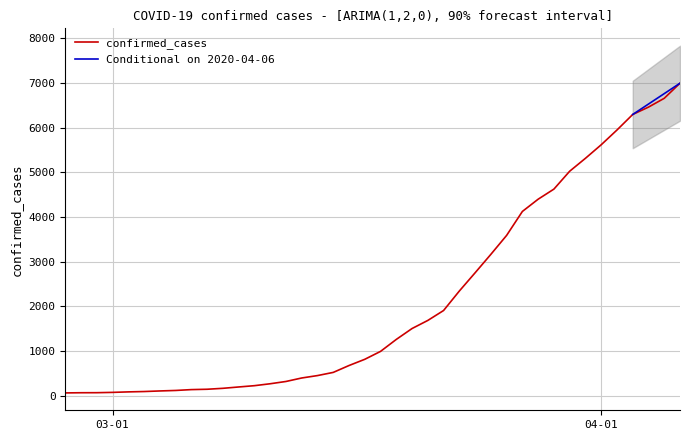

Reading left to right, what are all the values shown in this chart?

64	68	69	76	87	95	108	119	138	146	167	197	226	269	320	398	452	523	677	816	993	1261	1505	1686	1908	2344	2752	3165	3589	4125	4399	4625	5025	5314	5617	5947	6295	6460	6657	6995